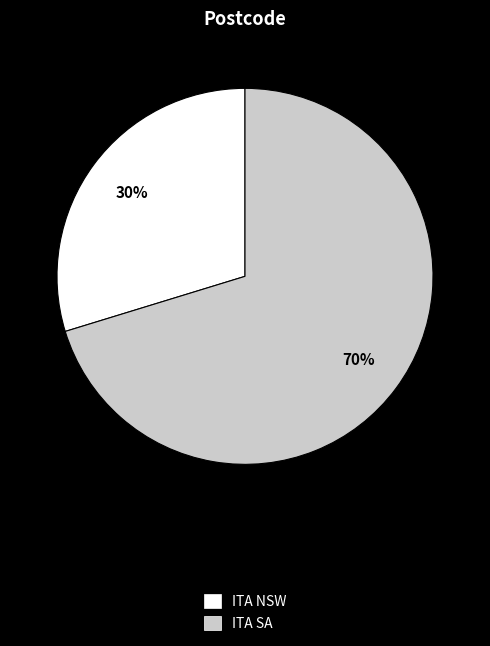

Do ITA NSW and ITA SA together represent more than half of the pie?

Yes